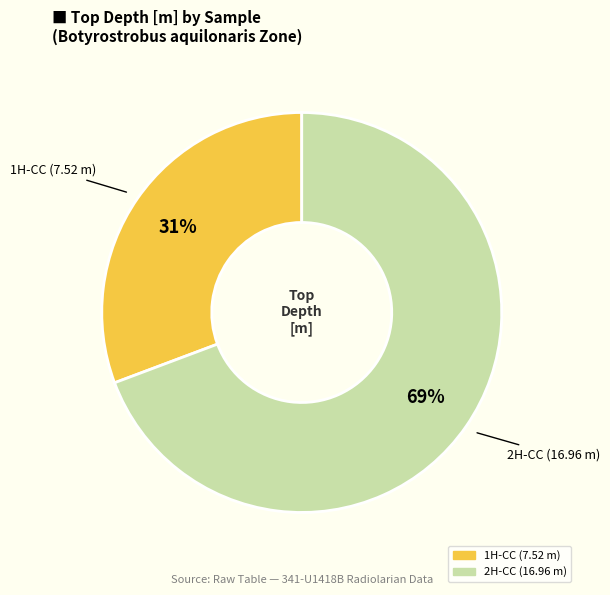

Is there a majority slice in this chart?

Yes